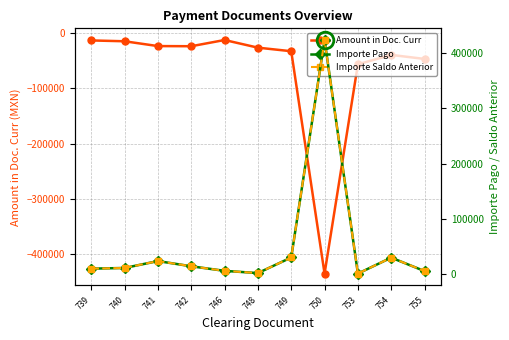

At which label is Amount in Doc. Curr closest to -223841?

753